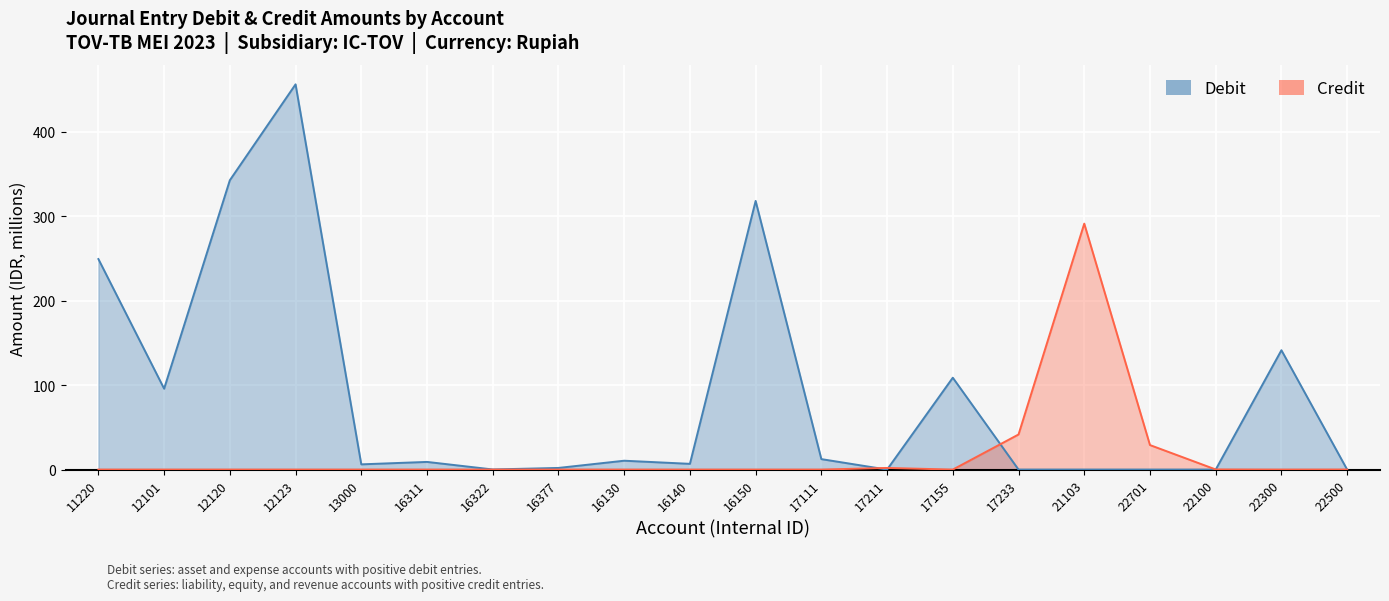

List the series in order of their peak value, lowest first.

Credit, Debit